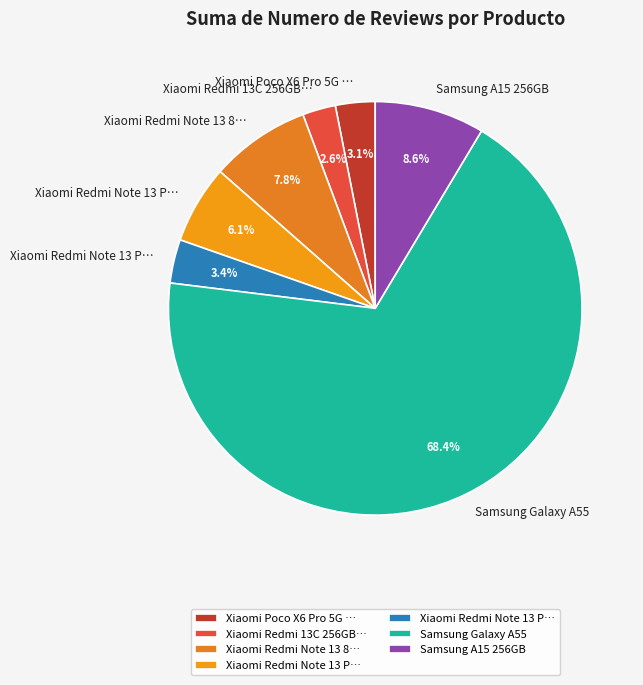

How many slices are in this pie chart?

7